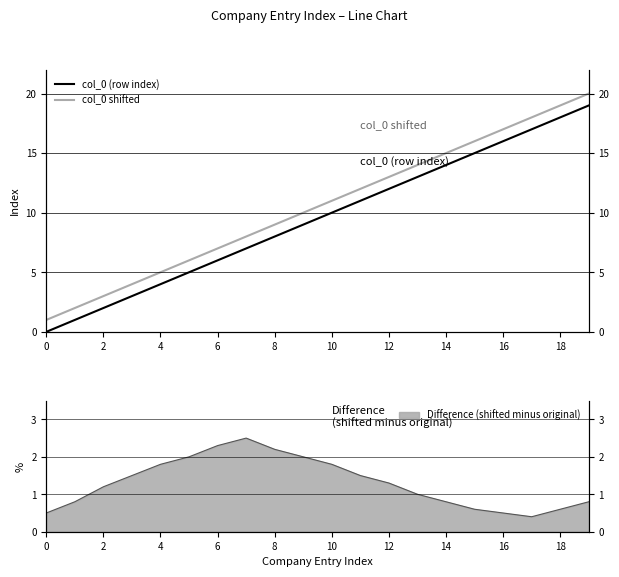

At which label does col_0 (row index) reach its peak?

19